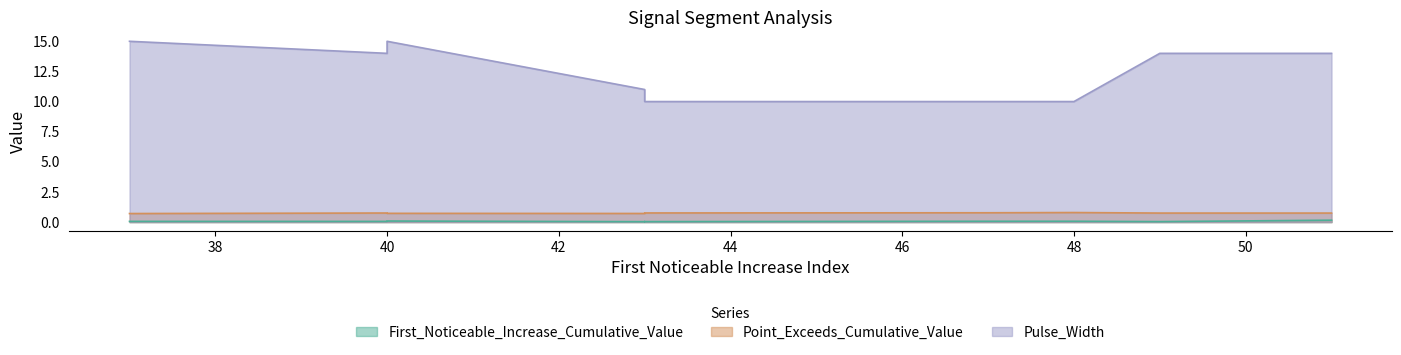

The value of Point_Exceeds_Cumulative_Value at 40 is 0.7. True or false?

True